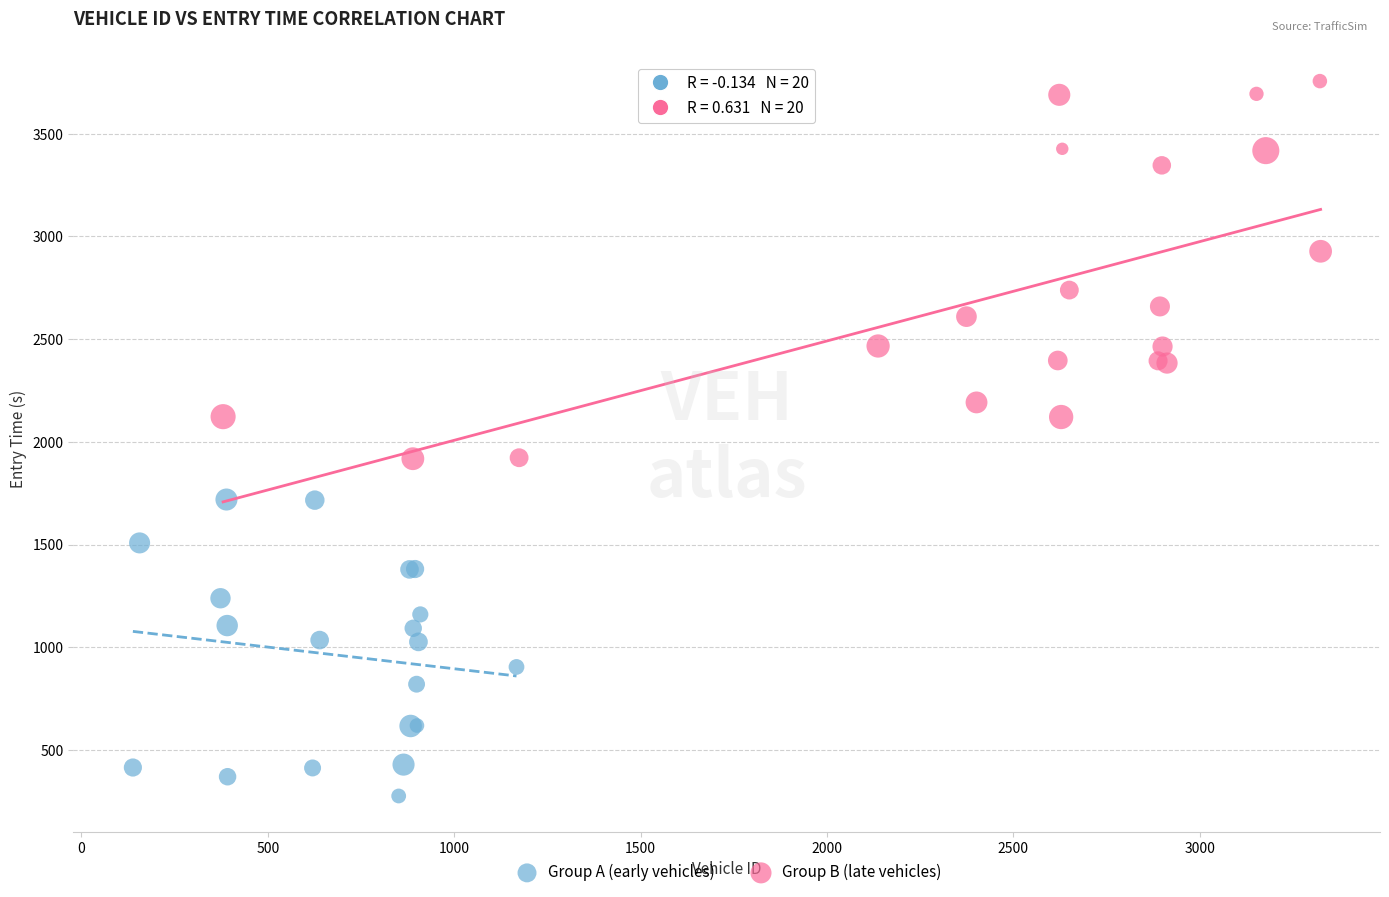

Which series reaches the minimum Y coordinate?

Group A (early vehicles)